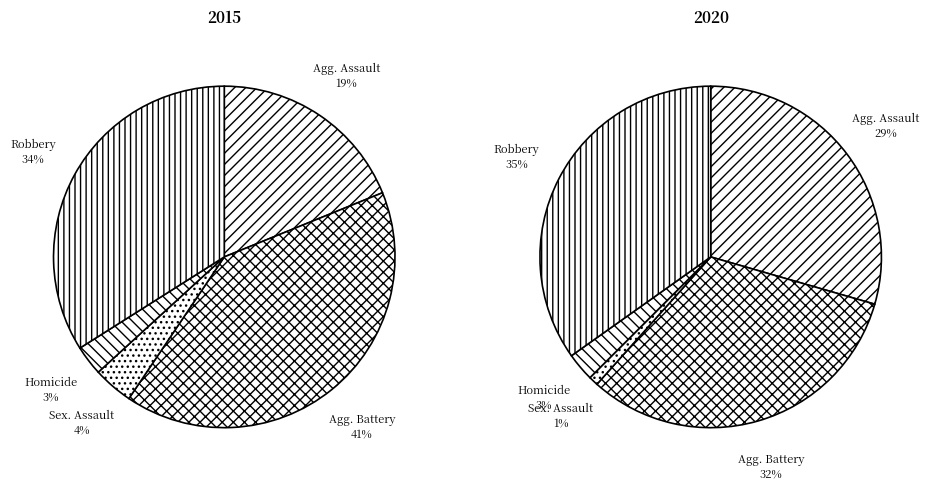

To the nearest percent, what is the difference between the 3 and values_2020 slice percentages?

38%